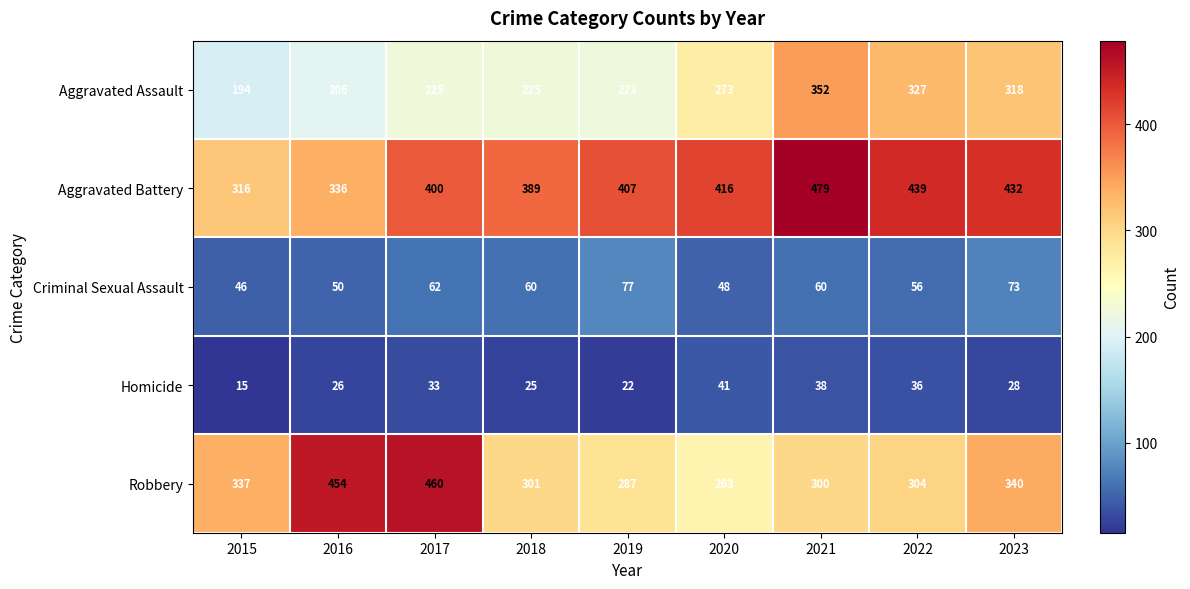

At 2023, list the series in order from largest to smallest.

Aggravated Battery, Robbery, Aggravated Assault, Criminal Sexual Assault, Homicide